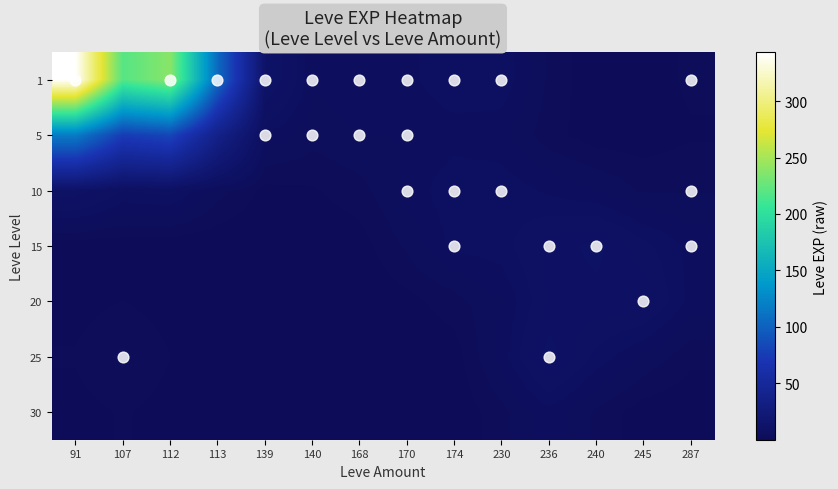

What is the spread (max minus min) of values at 107?

218.9